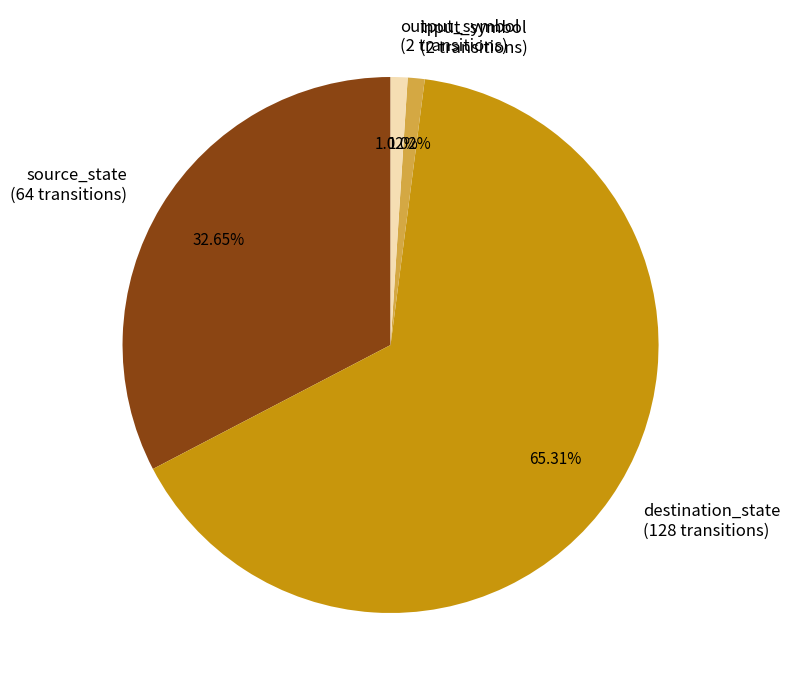

Does source_state (64 transitions) represent more than half of the total?

No